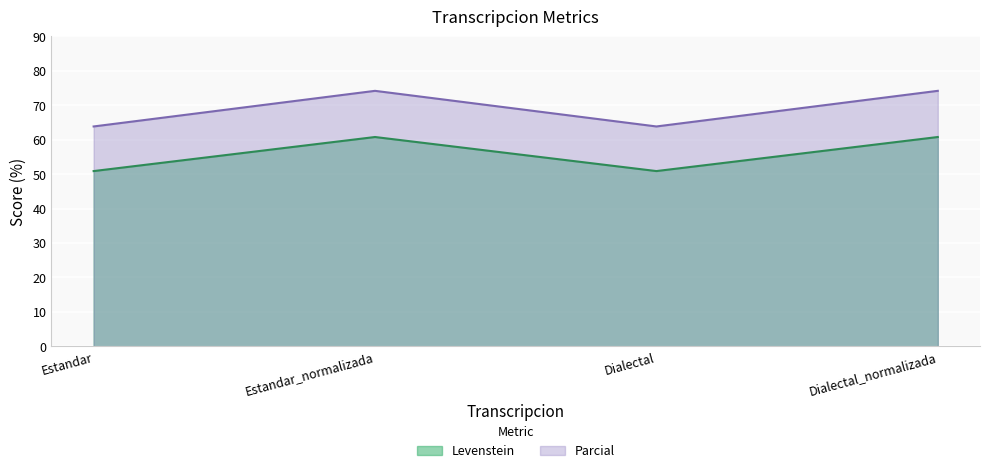

Is it true that Parcial equals 108.1 at Dialectal?

False